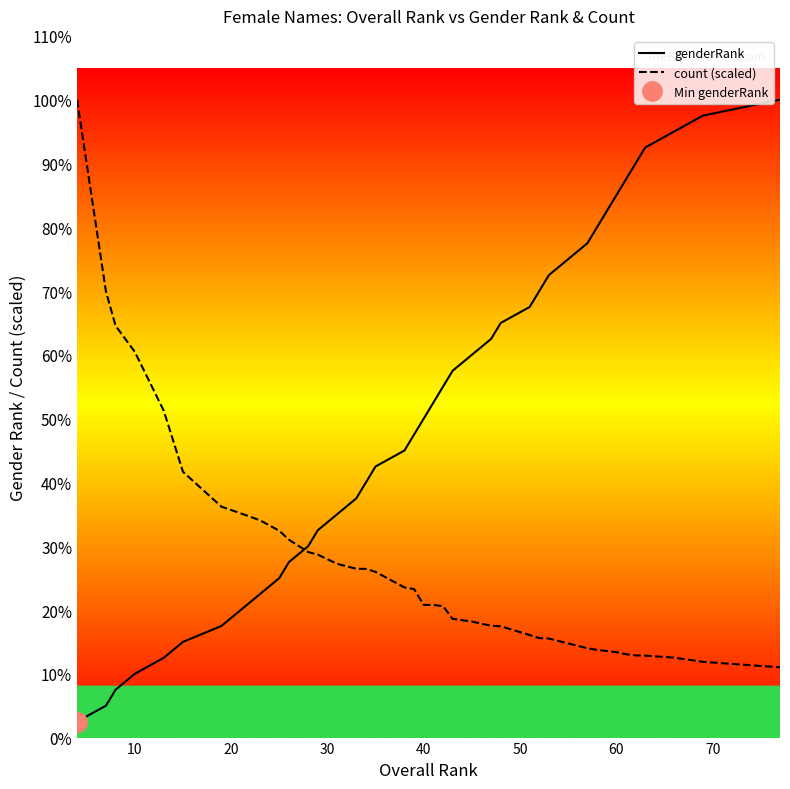

Which series has the largest range (max minus min)?

genderRank